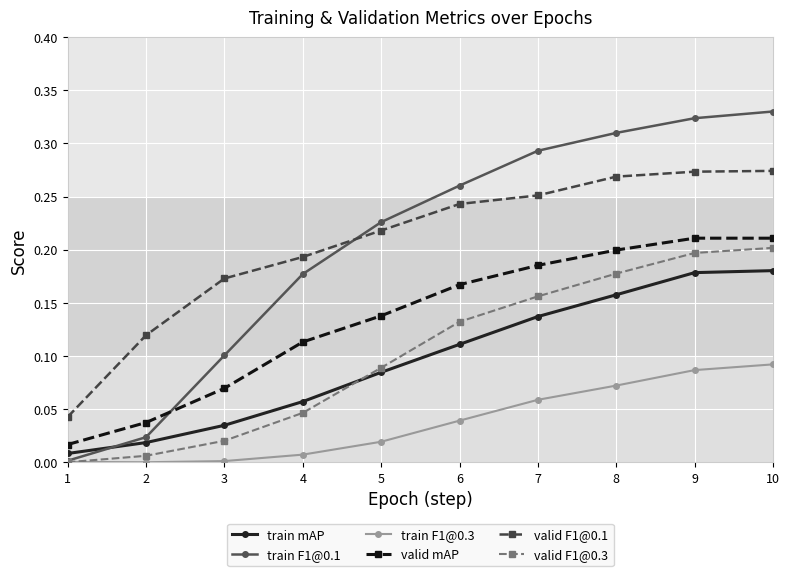

True or false: valid F1@0.1 and valid mAP cross at least once.

False